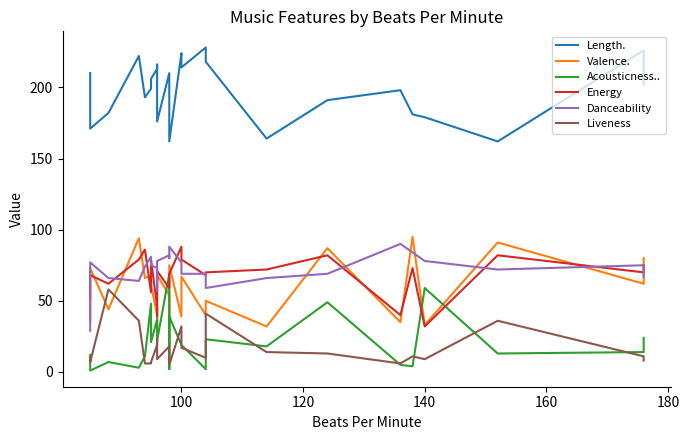

Does the chart have visible grid lines?

No